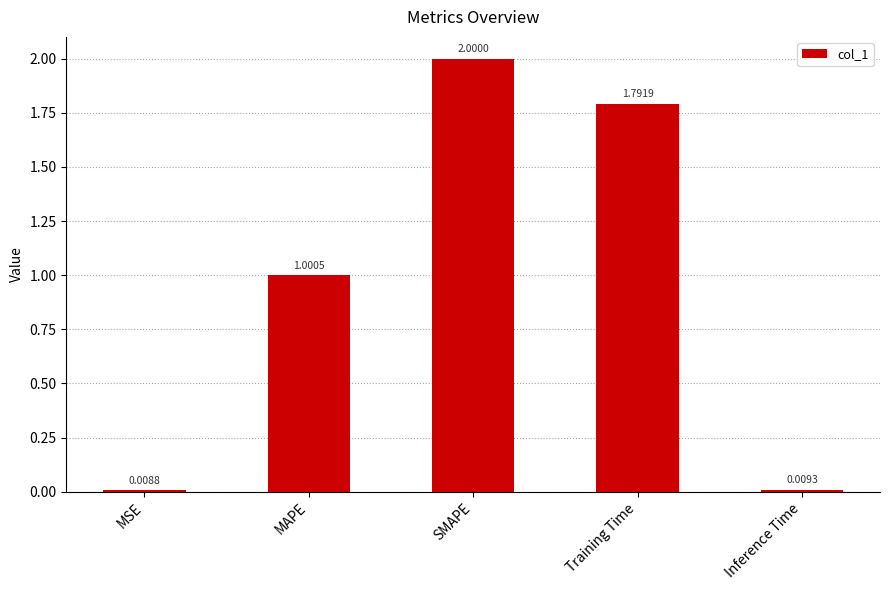

What is the change in value from SMAPE to Training Time?

-0.2